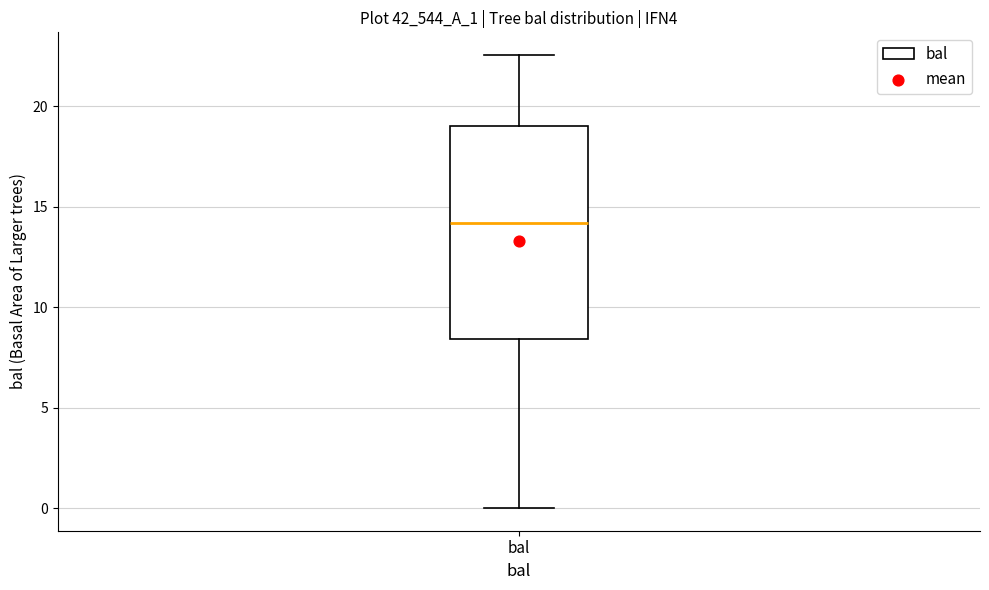

Where is the upper edge of the box for bal on the y-axis? The values are not printed on the chart, so give them approximately, as read against the axis.

19.0